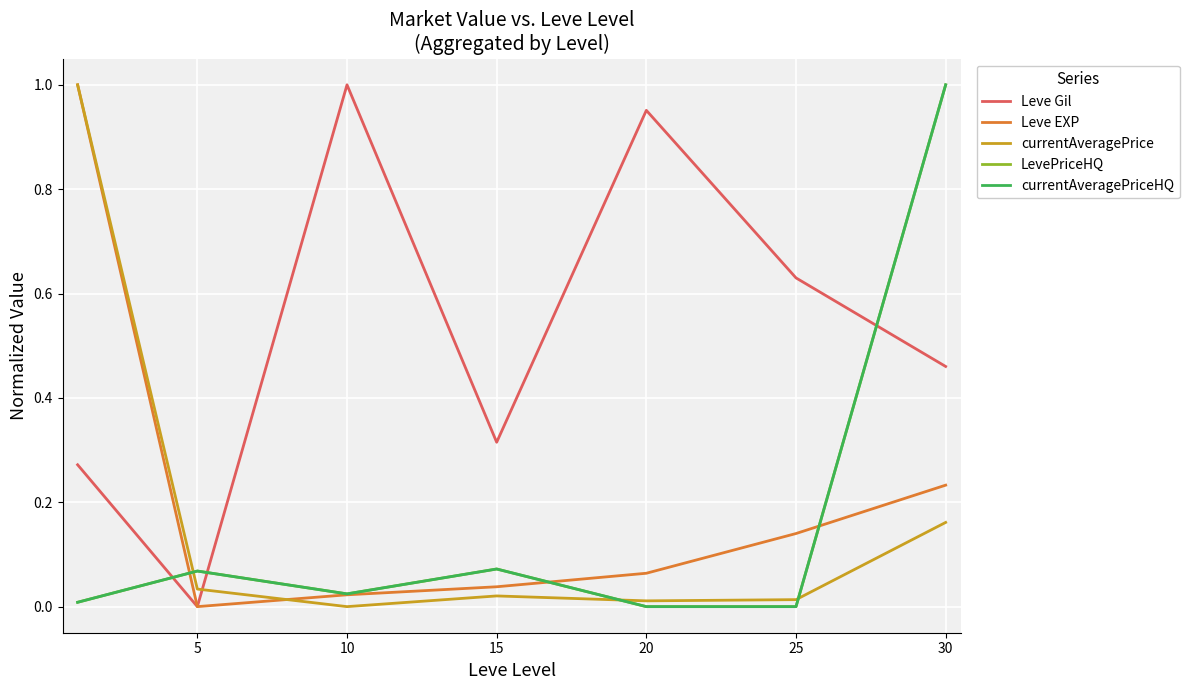

Is this an area chart (filled region under the line)?

No